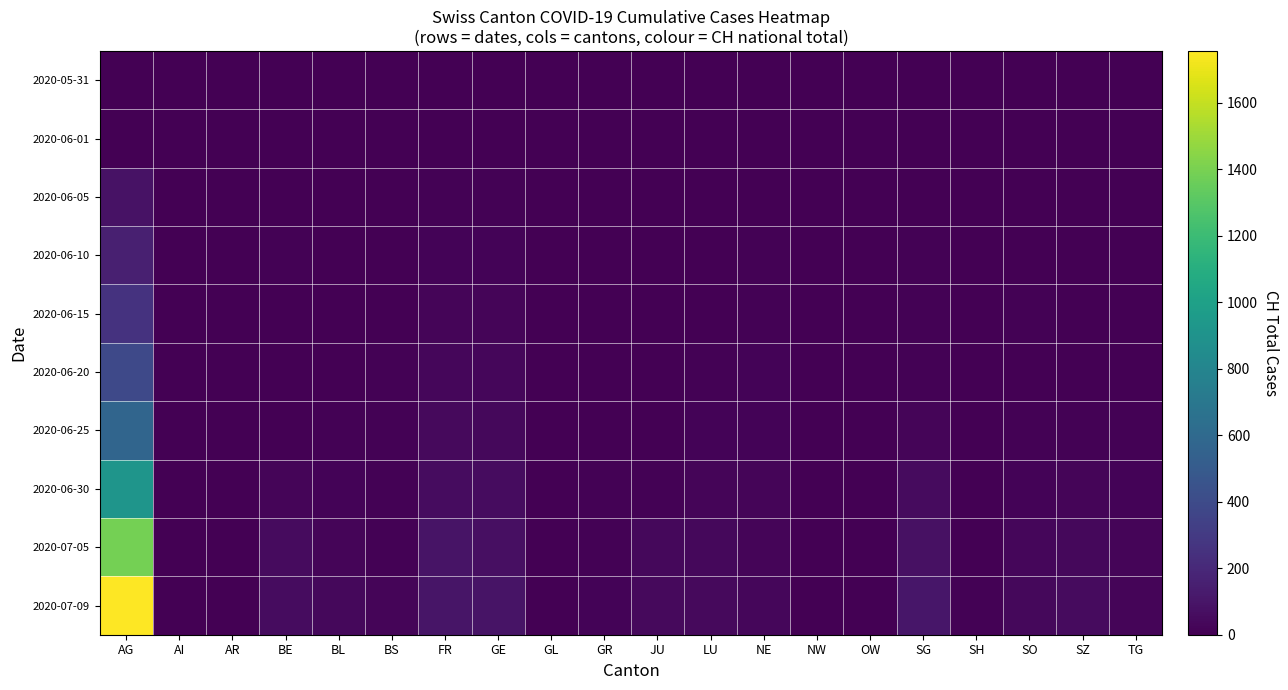

At which category is the sum across all series the highest?

AG